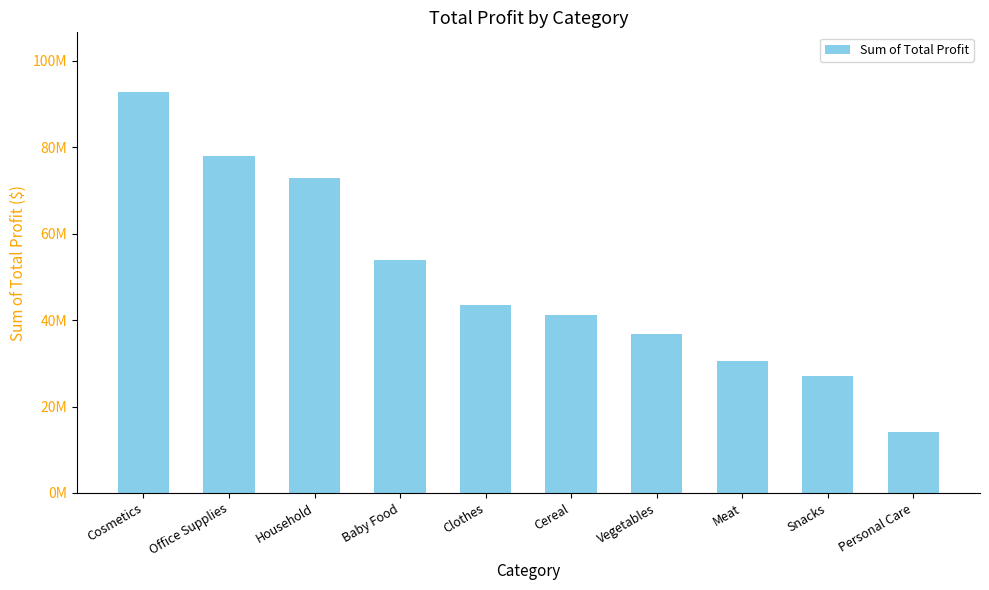

What is the label of the 7th bar from the right?

Baby Food